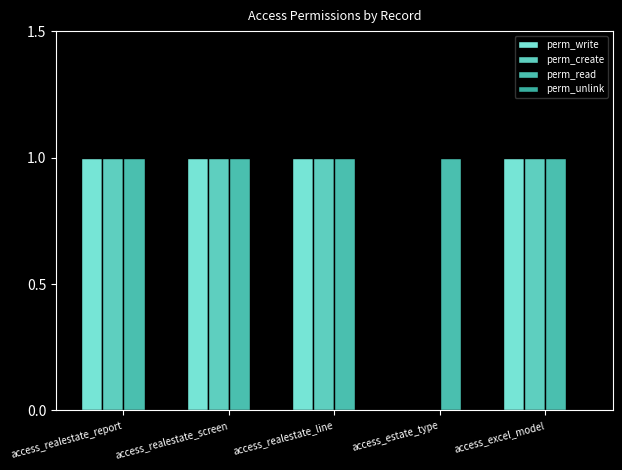

Are the bars horizontal?

No